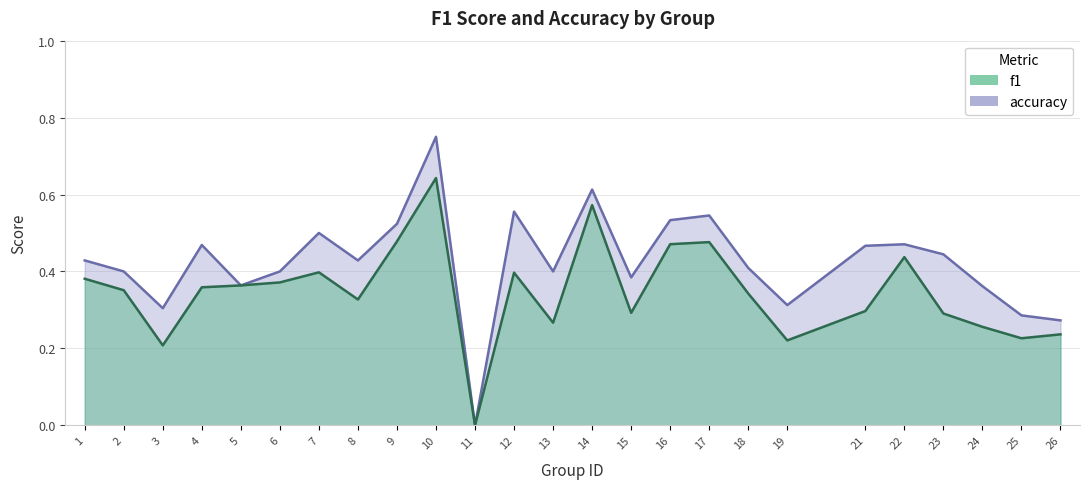

How many lines are shown in the chart?

2